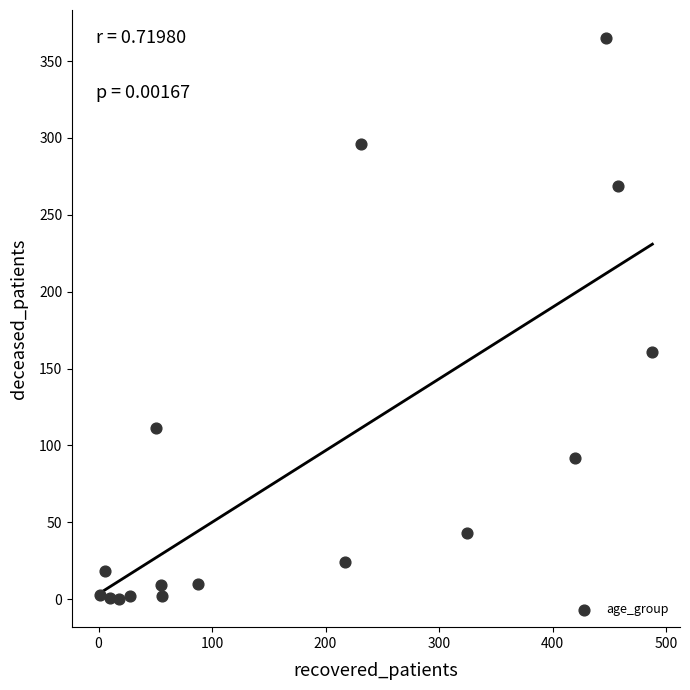

What Y value in the scatter plot is closest to 182?

161